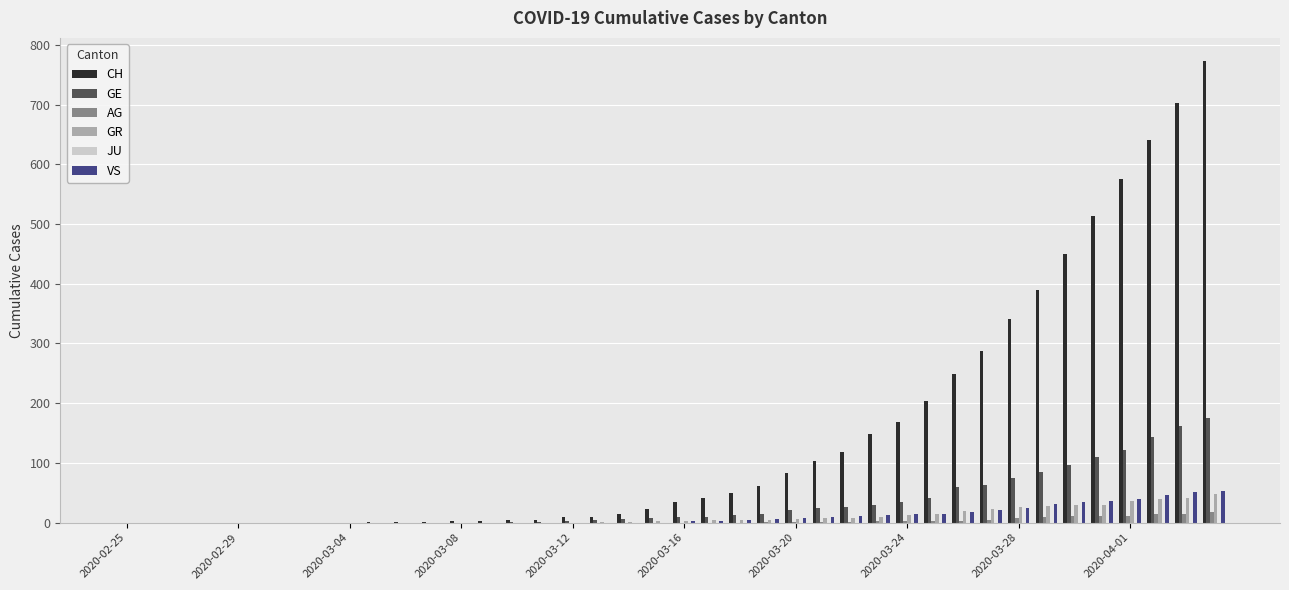

What is the sum of all CH values?

6001